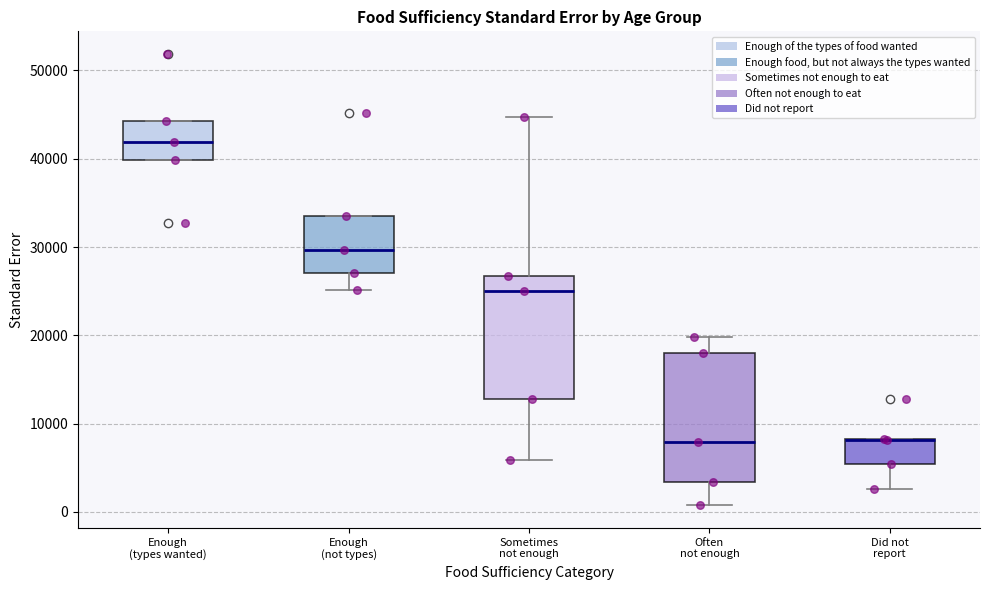

Reading left to right, read every box against the y-axis: the position of its median line, the range the box covers, and the ends of its whiskers. The values are not printed on the chart, so give them approximately, as read against the axis.

Enough (types wanted): median 42000, box 40000 to 44000, whiskers 40000 to 44000
Enough (not types): median 30000, box 27000 to 33000, whiskers 25000 to 33000
Sometimes not enough: median 25000, box 13000 to 27000, whiskers 6000 to 45000
Often not enough: median 8000, box 3000 to 18000, whiskers 1000 to 20000
Did not report: median 8000 (drawn on the box's upper edge), box 5000 to 8000, whiskers 3000 to 8000